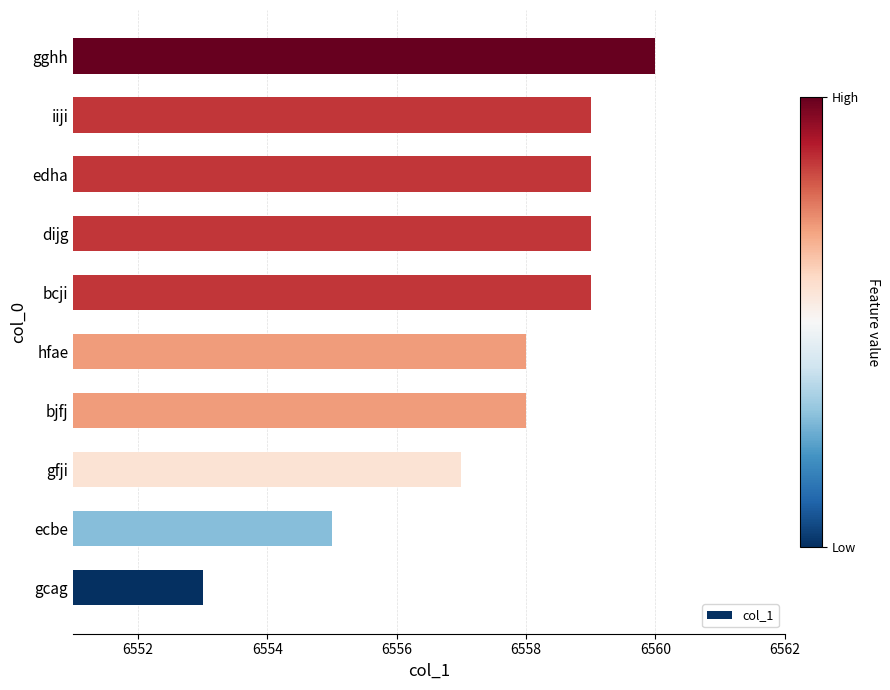

What is the ratio of the value at iiji to the value at bjfj?

1.0